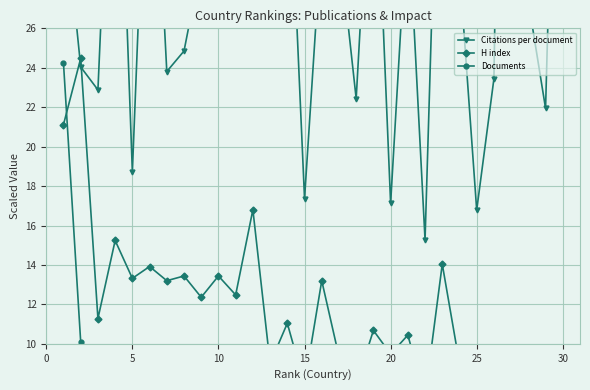

How many intersections are there between Documents and H index?

1